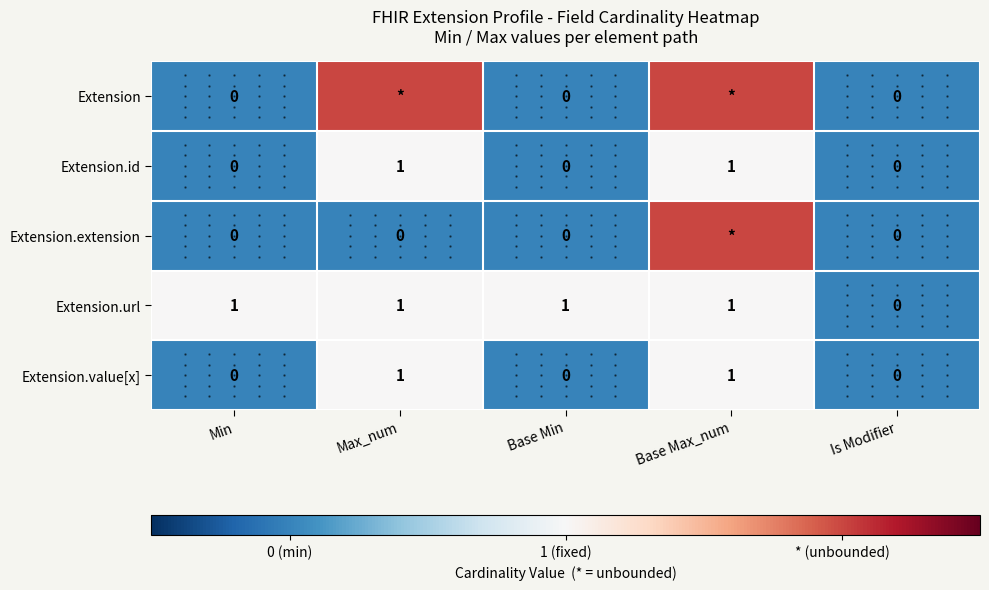

Count the number of categories in the chart.

5